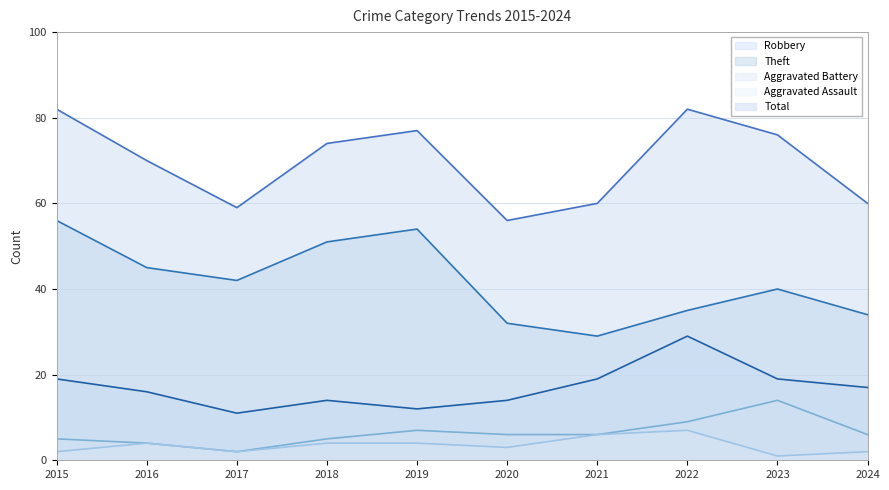

The Robbery series shows 29 at 2022. True or false?

True